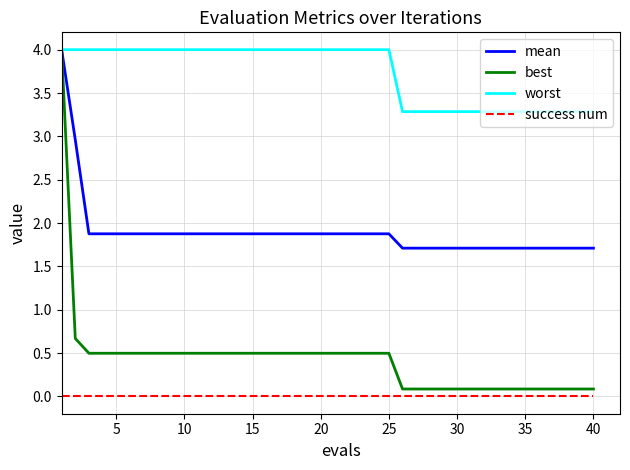

What is the lowest value of the worst series?

3.3